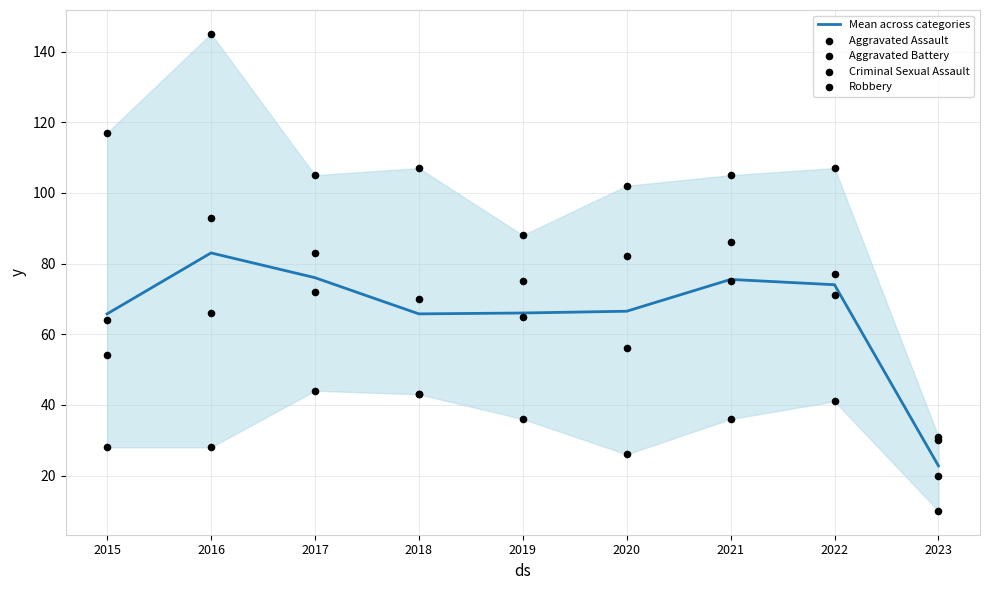

Which series contains the lowest Y value?

Criminal Sexual Assault